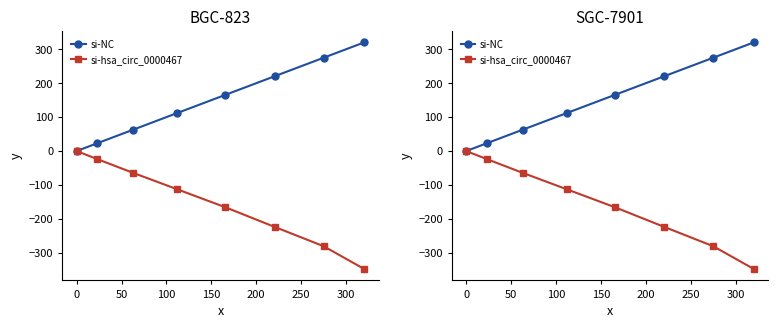

What is the label of the 4th point from the left?

100